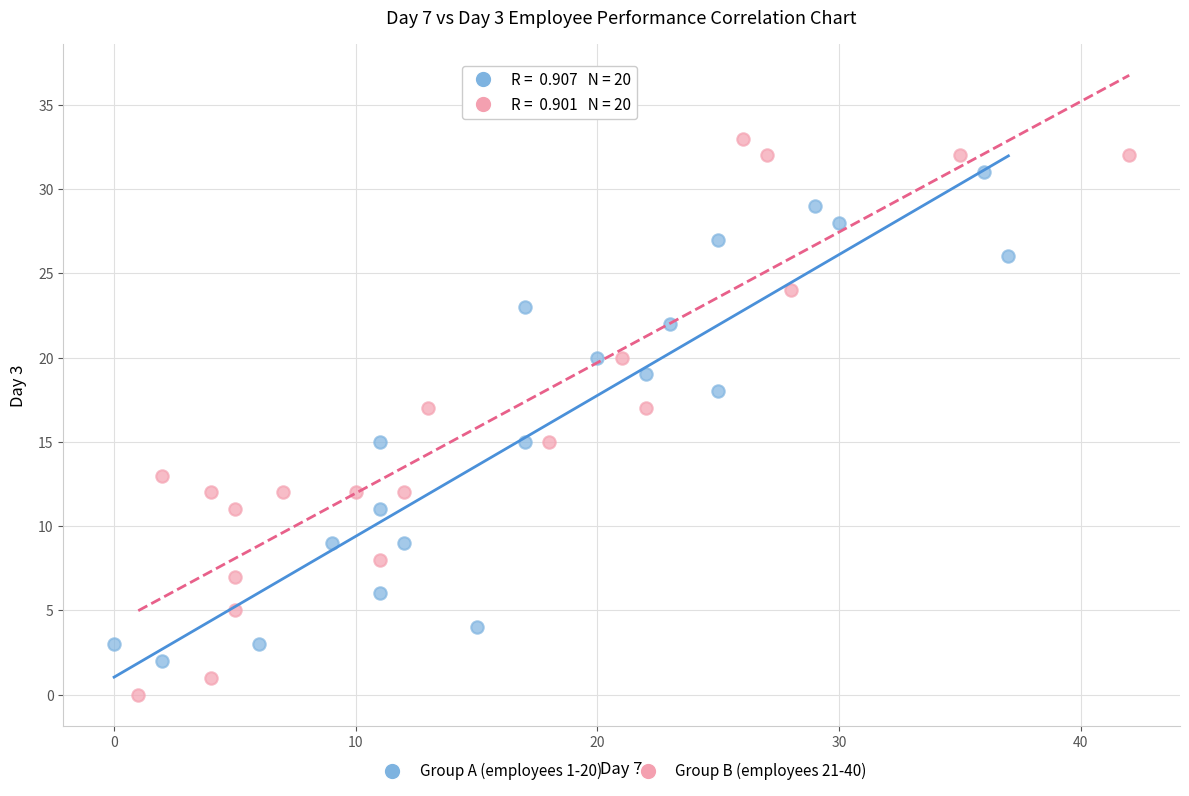

Which series has the widest spread of Y values?

Group B (employees 21-40)